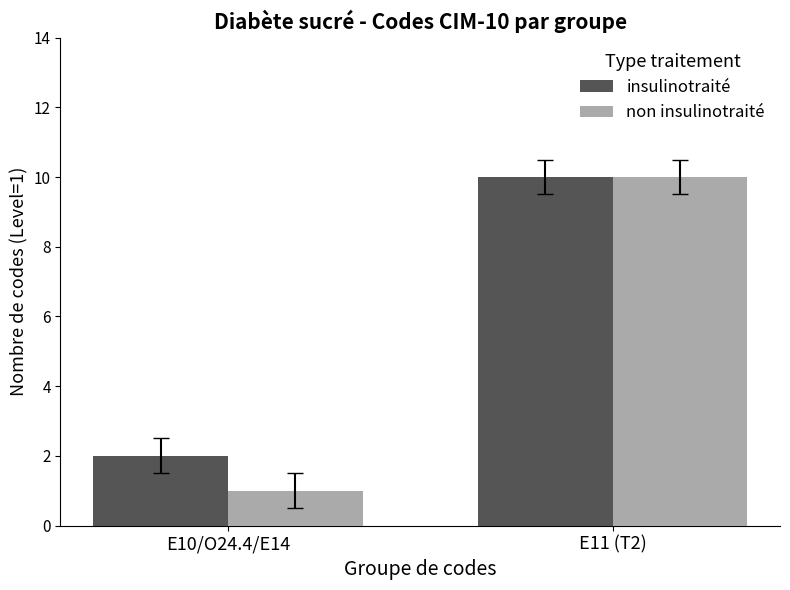

List the labels in order of non insulinotraité value, largest first.

E11 (T2), E10/O24.4/E14